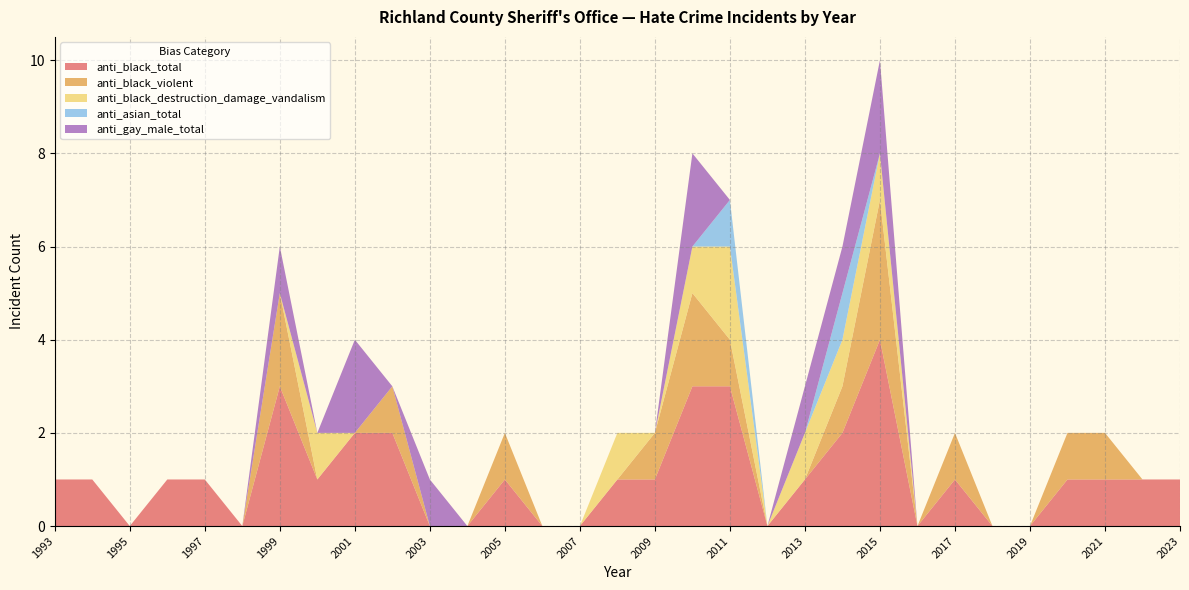

Reading left to right, transcribe all the data shown in this chart.

anti_black_total: 1993=1	1994=1	1995=0	1996=1	1997=1	1998=0	1999=3	2000=1	2001=2	2002=2	2003=0	2004=0	2005=1	2006=0	2007=0	2008=1	2009=1	2010=3	2011=3	2012=0	2013=1	2014=2	2015=4	2016=0	2017=1	2018=0	2019=0	2020=1	2021=1	2022=1	2023=1
anti_black_violent: 1993=0	1994=0	1995=0	1996=0	1997=0	1998=0	1999=2	2000=0	2001=0	2002=1	2003=0	2004=0	2005=1	2006=0	2007=0	2008=0	2009=1	2010=2	2011=1	2012=0	2013=0	2014=1	2015=3	2016=0	2017=1	2018=0	2019=0	2020=1	2021=1	2022=0	2023=0
anti_black_destruction_damage_vandalism: 1993=0	1994=0	1995=0	1996=0	1997=0	1998=0	1999=0	2000=1	2001=0	2002=0	2003=0	2004=0	2005=0	2006=0	2007=0	2008=1	2009=0	2010=1	2011=2	2012=0	2013=1	2014=1	2015=1	2016=0	2017=0	2018=0	2019=0	2020=0	2021=0	2022=0	2023=0
anti_asian_total: 1993=0	1994=0	1995=0	1996=0	1997=0	1998=0	1999=0	2000=0	2001=0	2002=0	2003=0	2004=0	2005=0	2006=0	2007=0	2008=0	2009=0	2010=0	2011=1	2012=0	2013=0	2014=1	2015=0	2016=0	2017=0	2018=0	2019=0	2020=0	2021=0	2022=0	2023=0
anti_gay_male_total: 1993=0	1994=0	1995=0	1996=0	1997=0	1998=0	1999=1	2000=0	2001=2	2002=0	2003=1	2004=0	2005=0	2006=0	2007=0	2008=0	2009=0	2010=2	2011=0	2012=0	2013=1	2014=1	2015=2	2016=0	2017=0	2018=0	2019=0	2020=0	2021=0	2022=0	2023=0